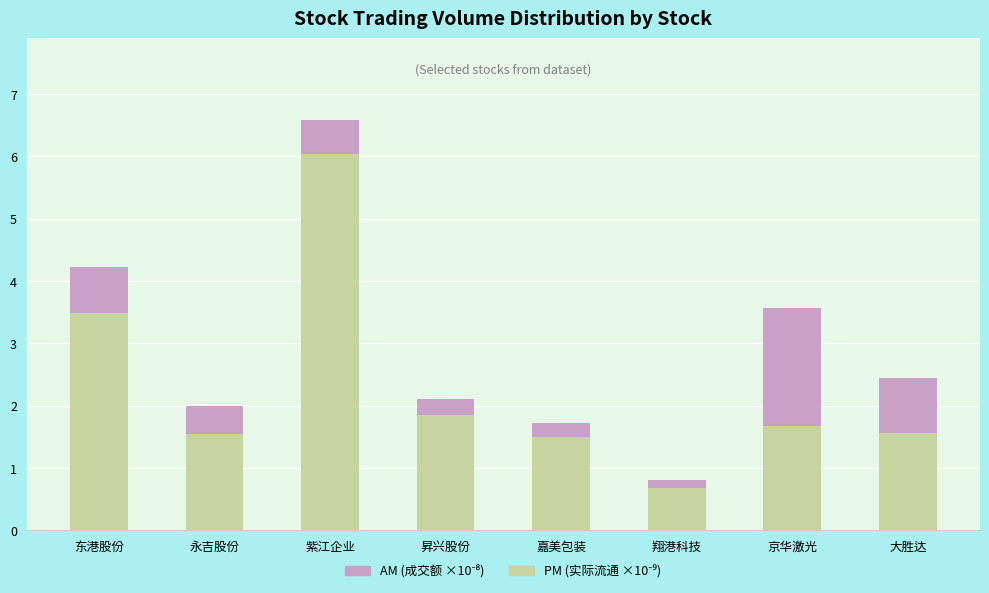

What is the total value across all series at 大胜达?

2.4